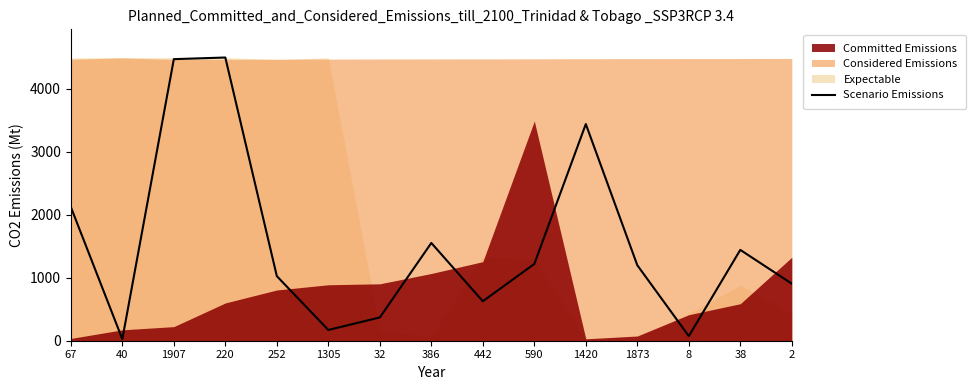

List the labels in order of value, largest first.

220, 1907, 1420, 67, 386, 38, 590, 1873, 252, 2, 442, 32, 1305, 8, 40